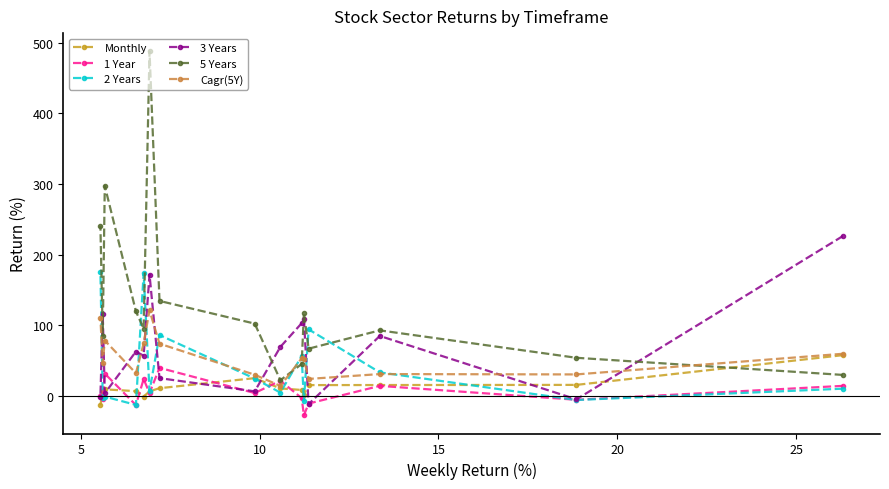

What is the value of the Cagr(5Y) point at the 14th from the left?

30.8